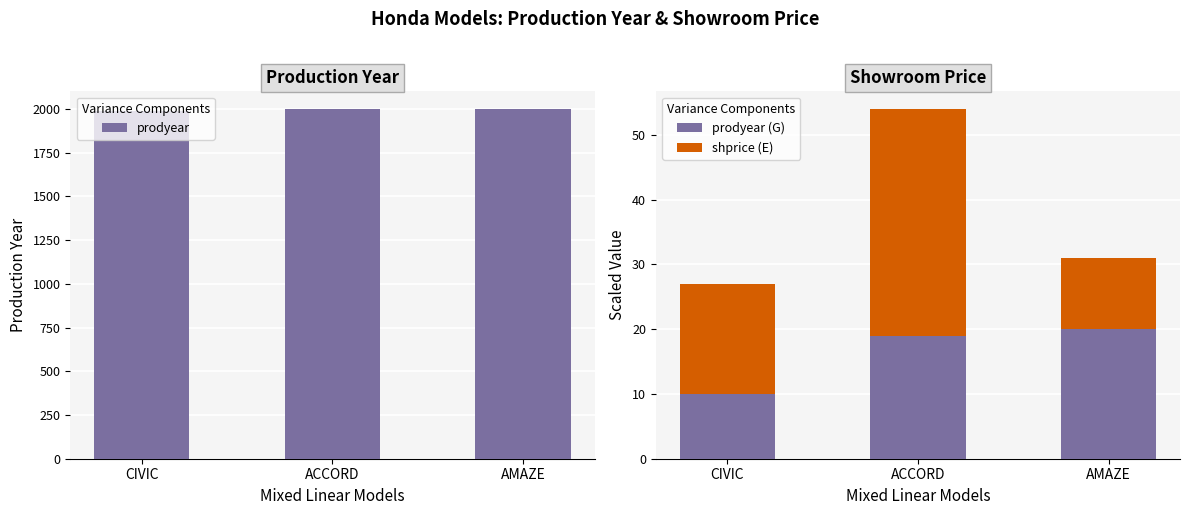

What are all the series names shown in the legend?

prodyear, prodyear (G), shprice (E)